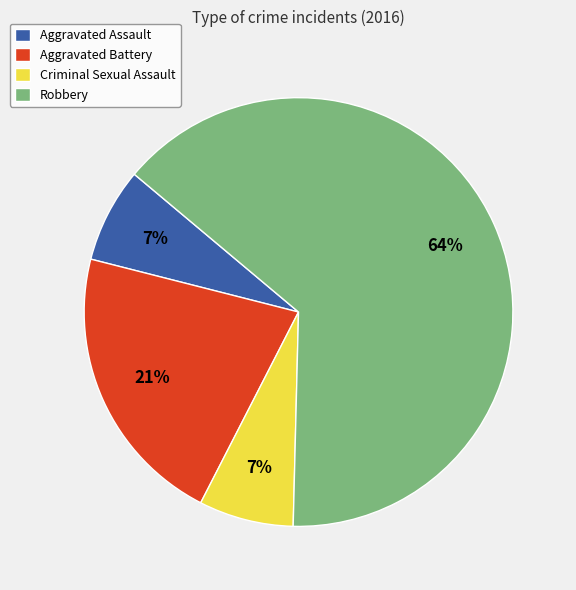

Rank the categories by value from highest to lowest.

Robbery, Aggravated Battery, Aggravated Assault, Criminal Sexual Assault